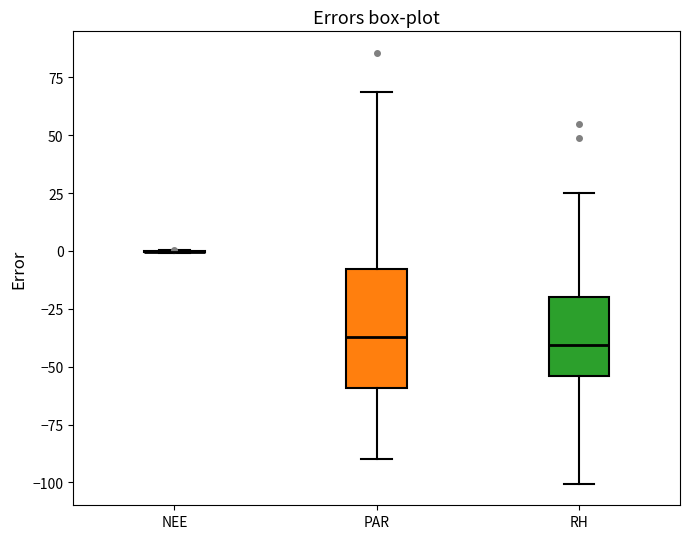

Comparing the boxes themselves (not the whiskers), which one is the tallest?

PAR